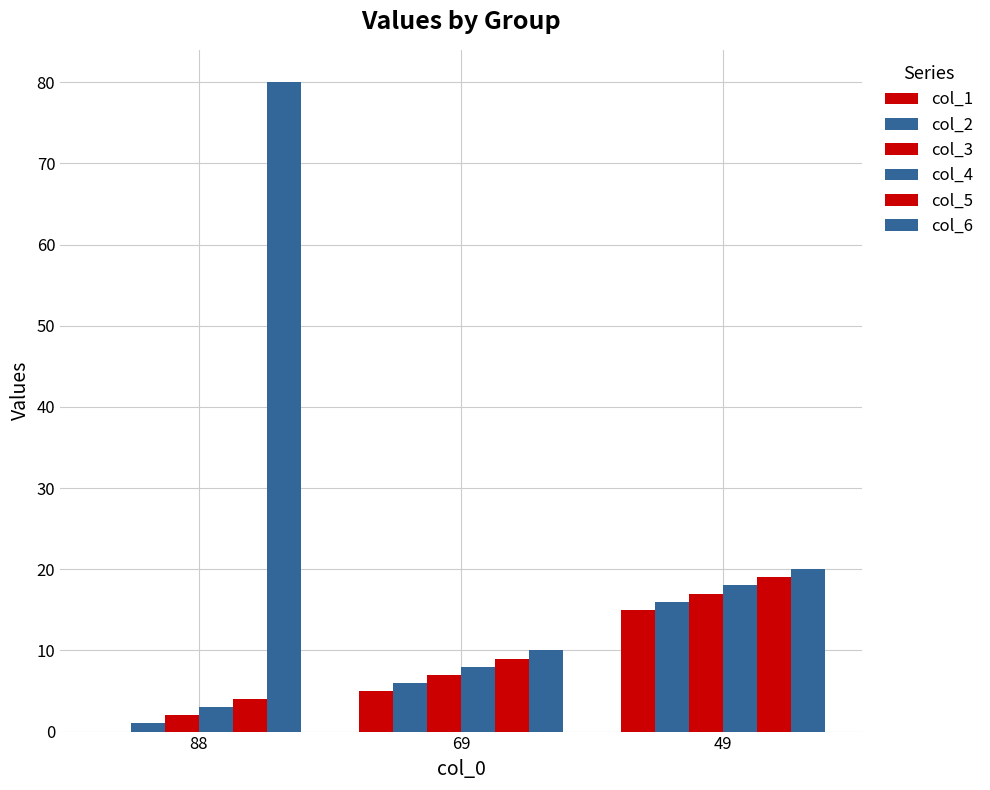

At which category does the chart reach its minimum across all series?

88